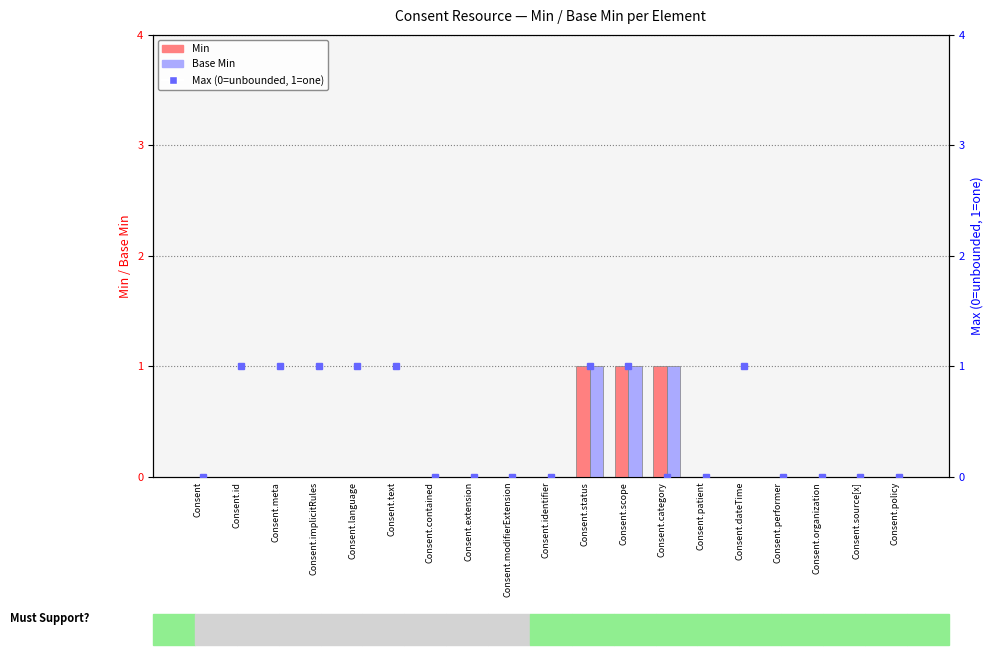

Count the Min values in the range 0 to 1.

19